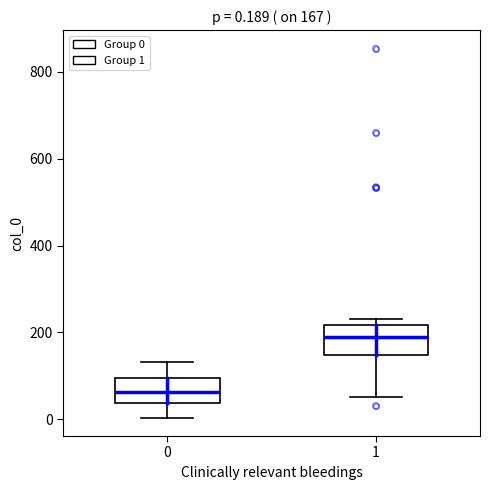

Which box's median line is the lowest?

0